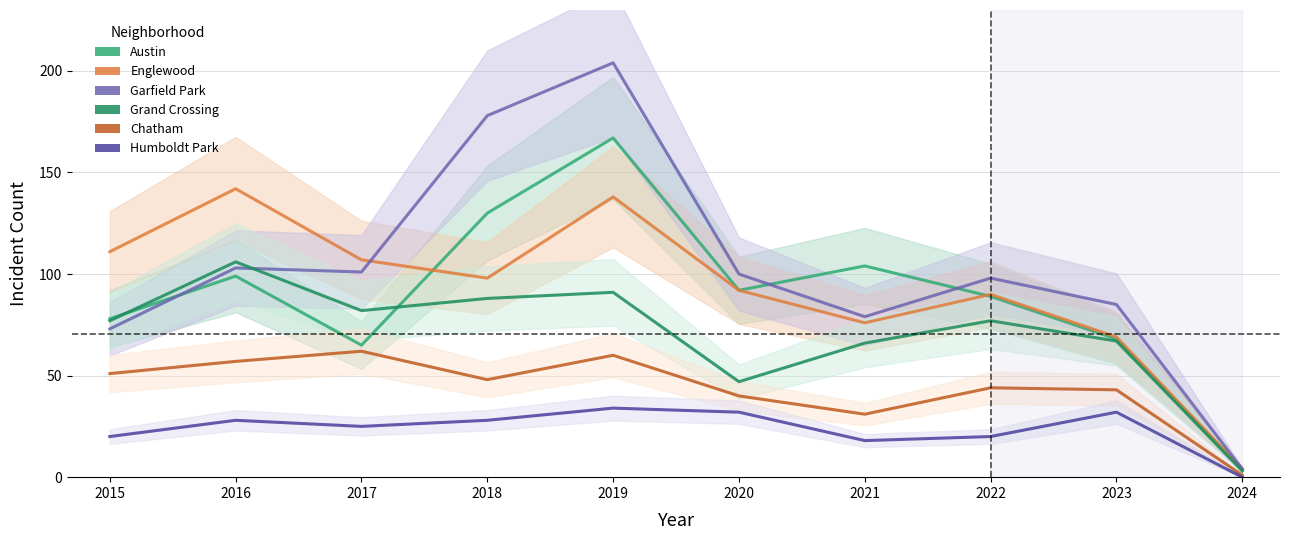

What is the value of the Austin point at the 1st from the left?

78